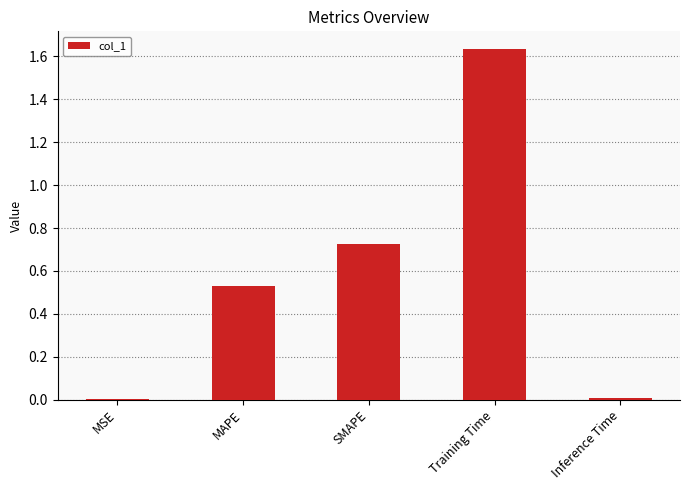

What is the change in value from MAPE to Training Time?

+1.1